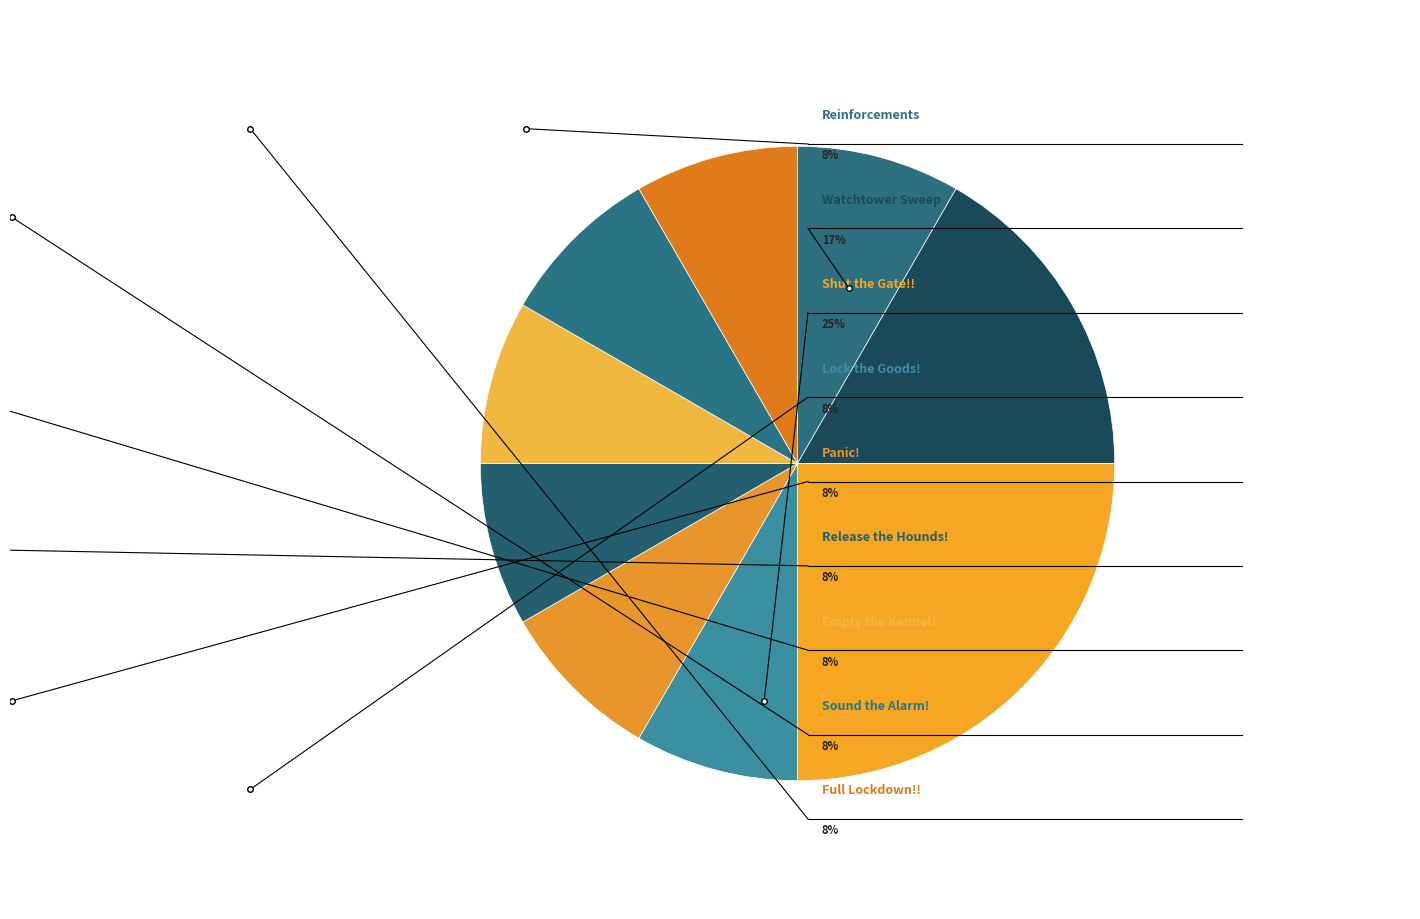

What is the largest slice in the pie chart?

Shut the Gate!!